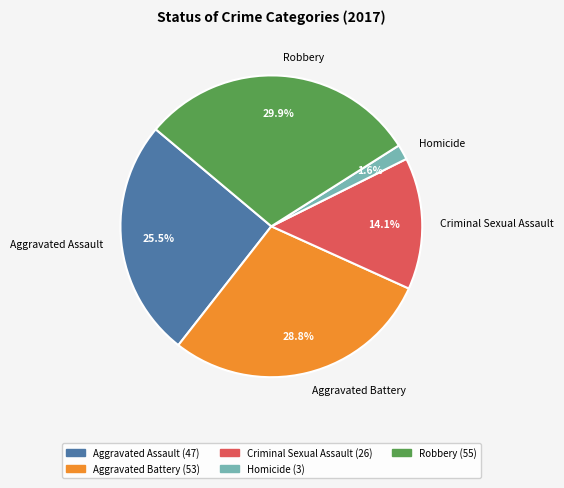

Between Criminal Sexual Assault and Aggravated Battery, which is larger?

Aggravated Battery